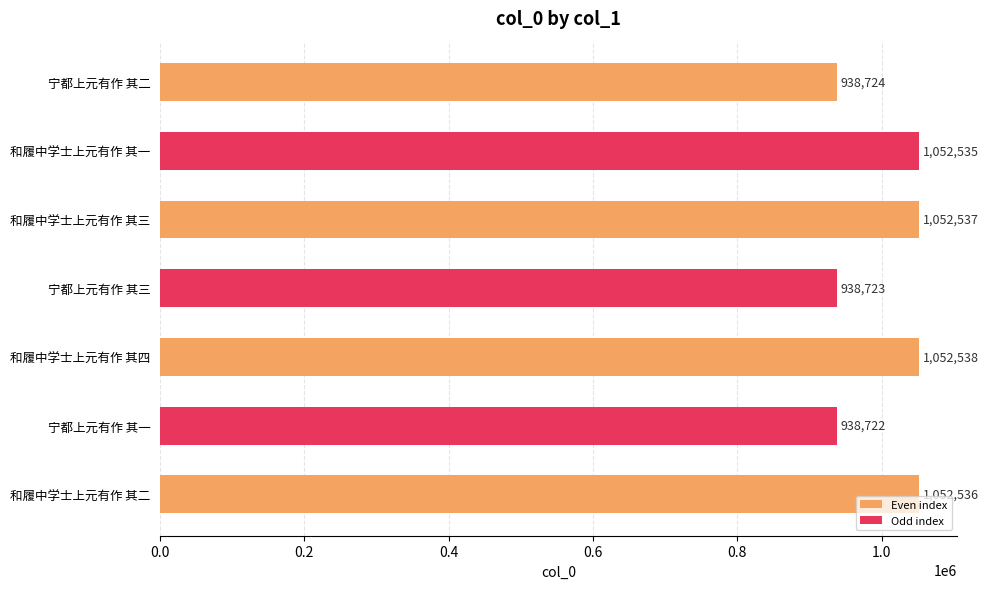

At which category does the chart reach its peak across all series?

和履中学士上元有作 其四